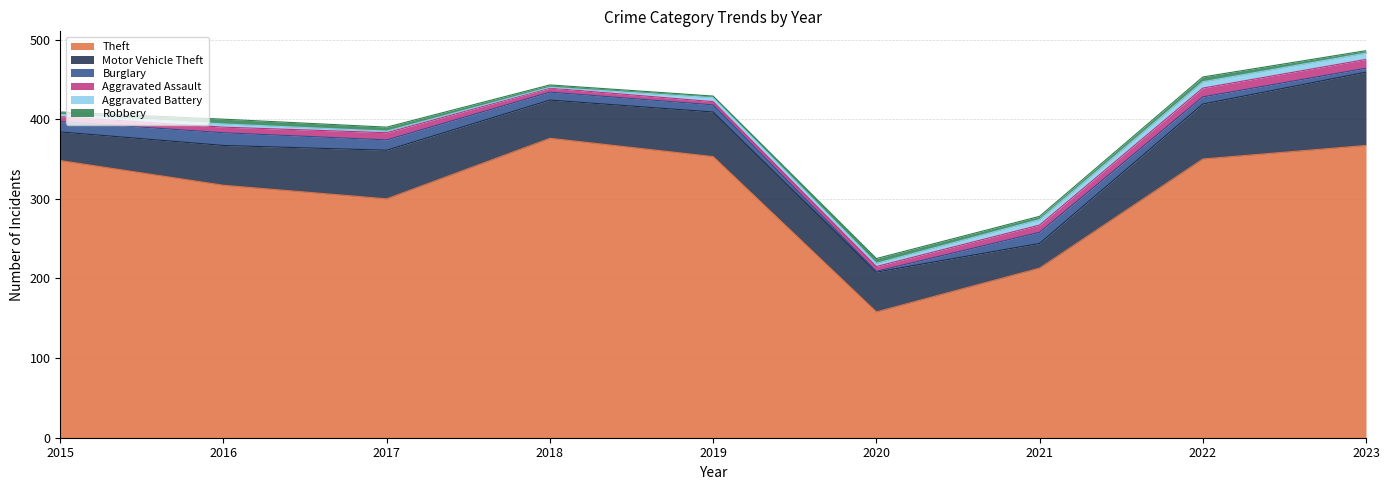

What is the value of the Robbery point at the 7th from the left?

4